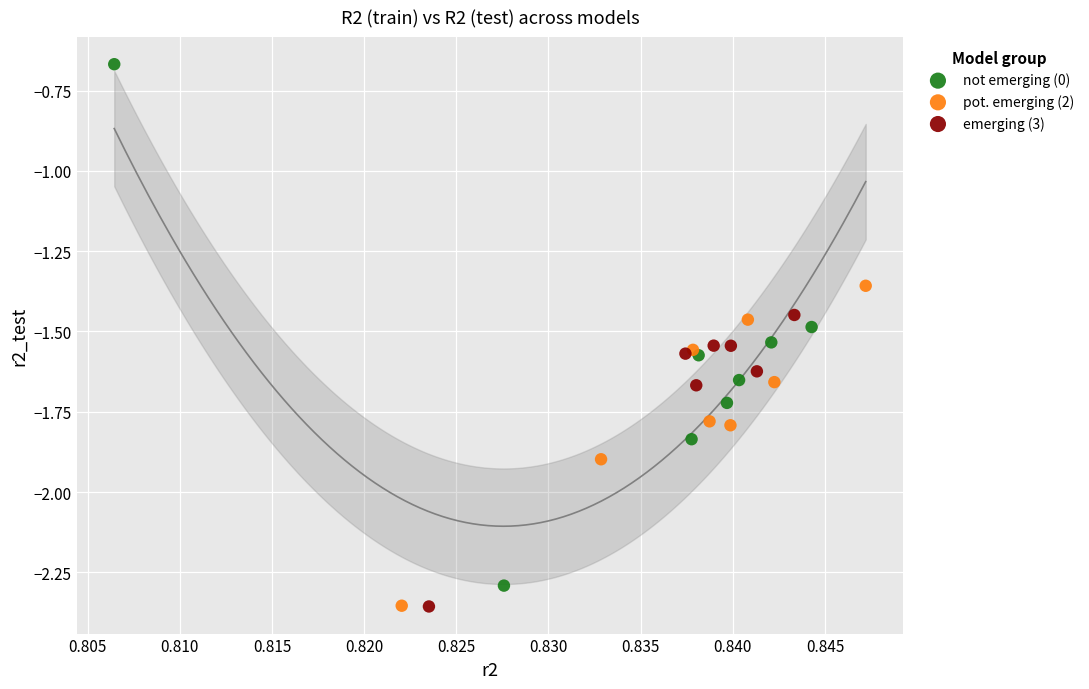

Which series has the widest spread of Y values?

not emerging (0)